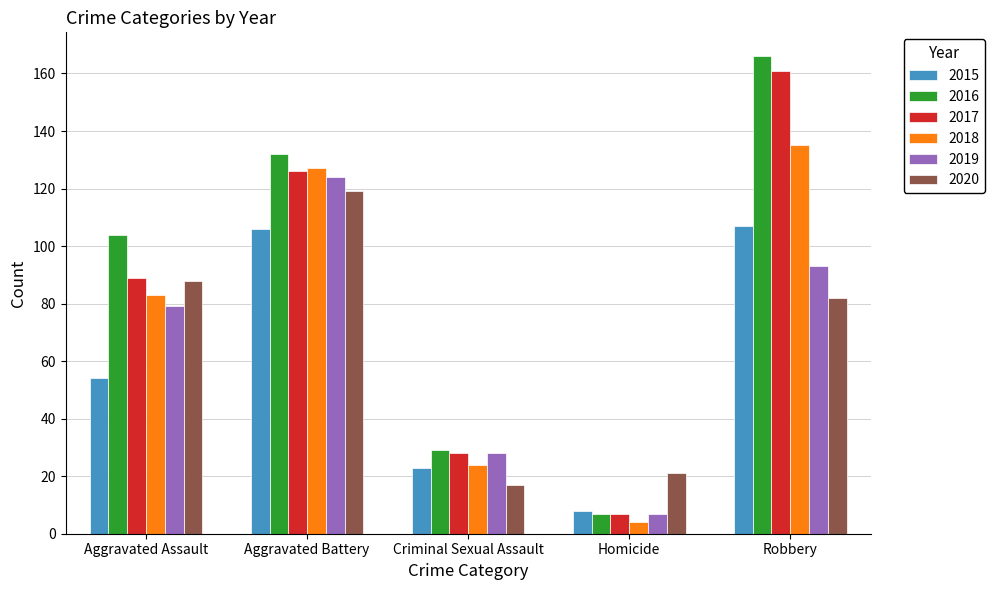

Which category has the lowest value in the 2015 series?

Homicide